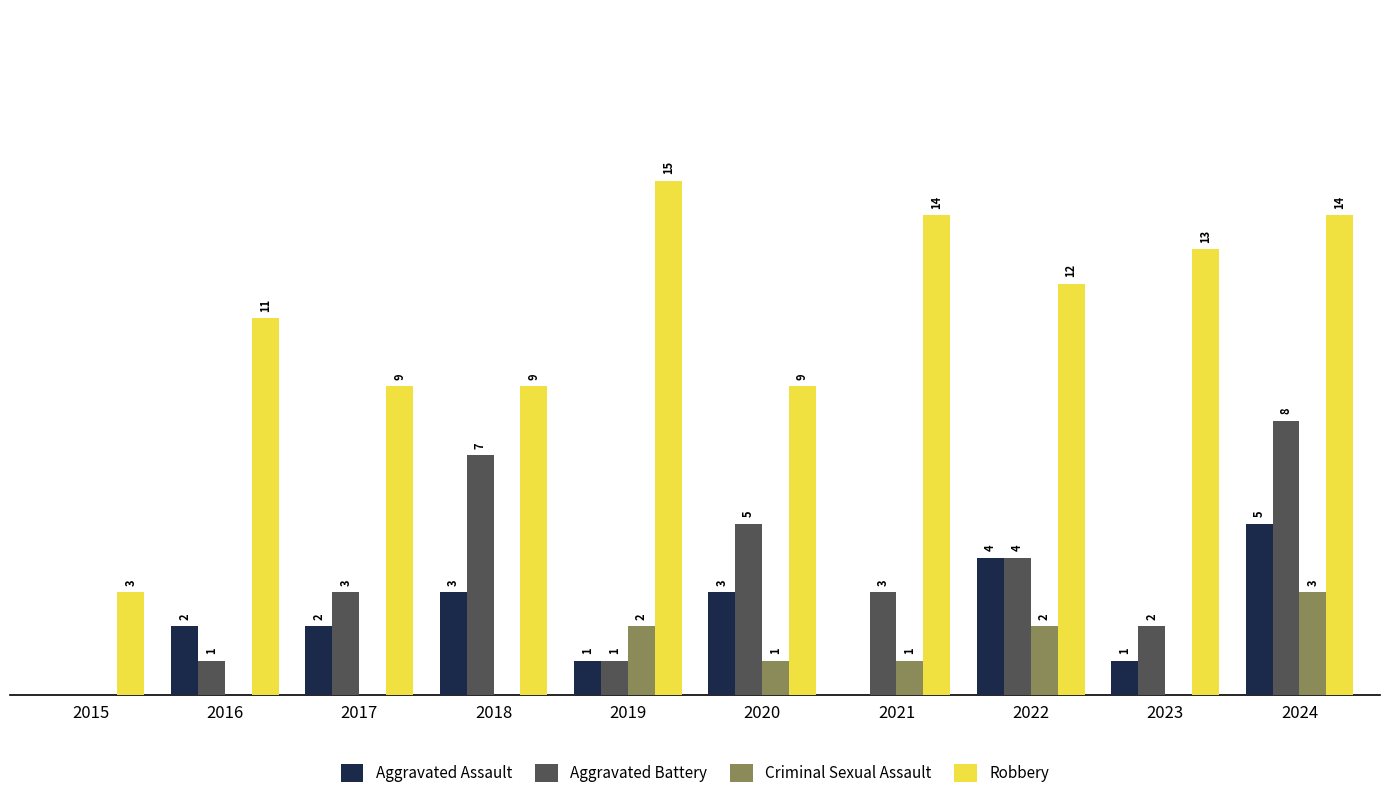

Between 2015 and 2016, which series saw the biggest shift?

Robbery